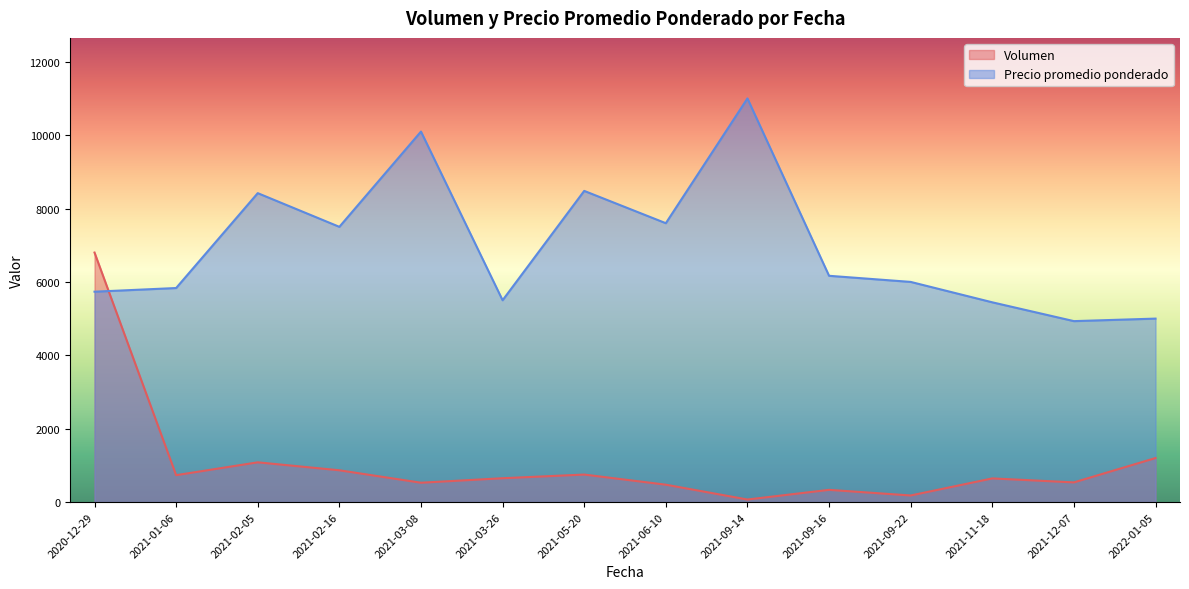

Where is the first local maximum for Volumen?

2021-02-05